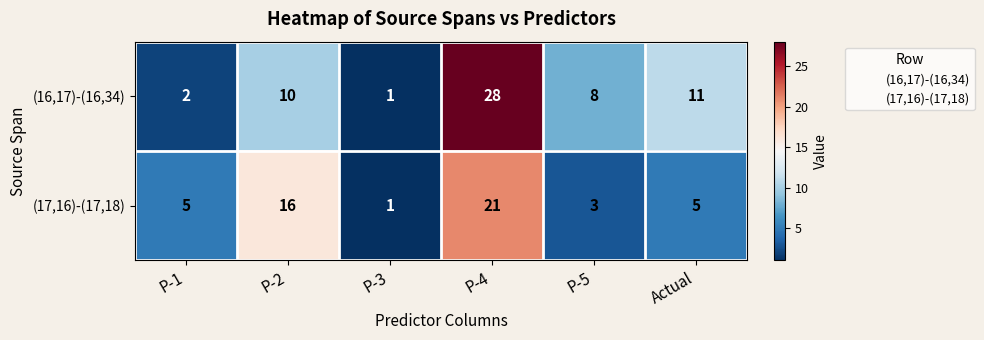

Is it true that (16,17)-(16,34) equals 28 at P-4?

True